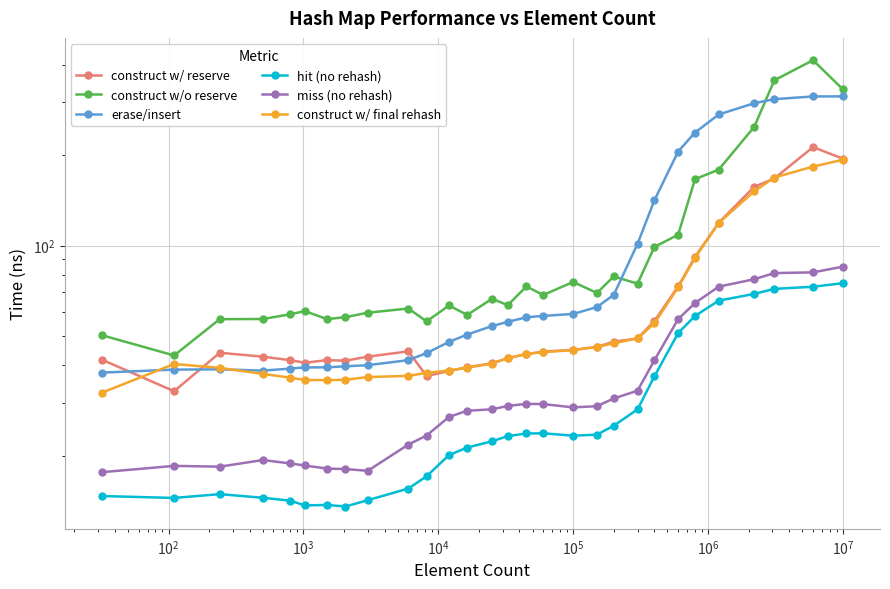

Does the chart display data point markers on the line(s)?

Yes